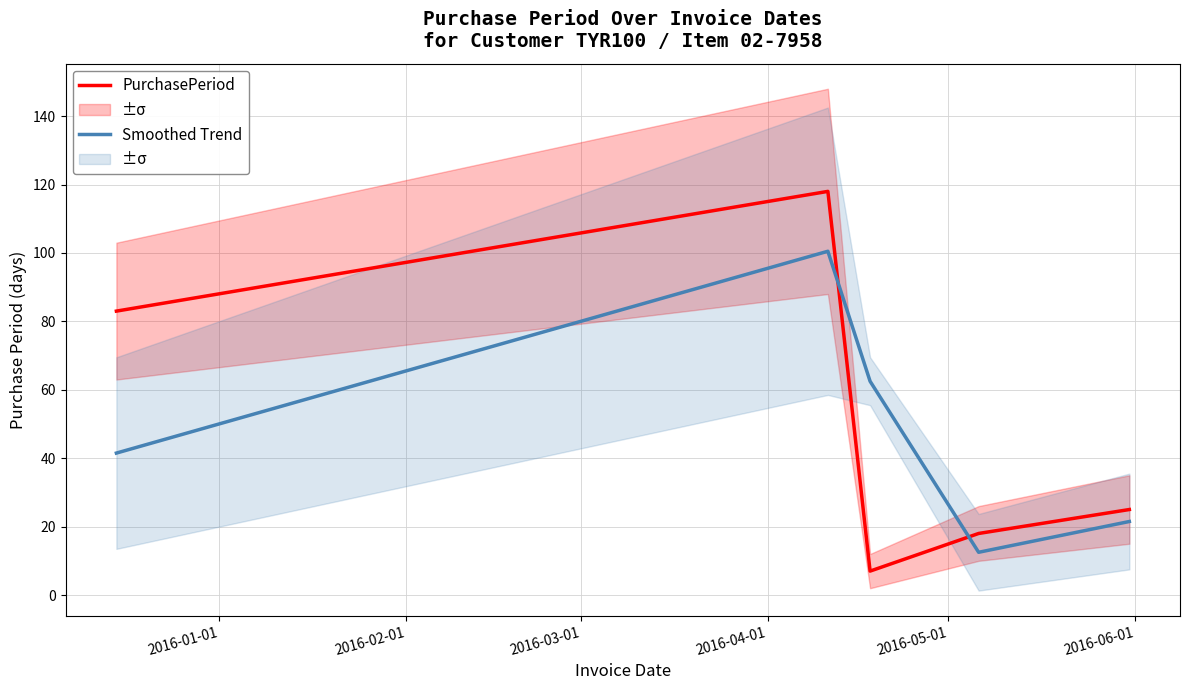

True or false: Smoothed Trend and PurchasePeriod intersect in this chart.

True